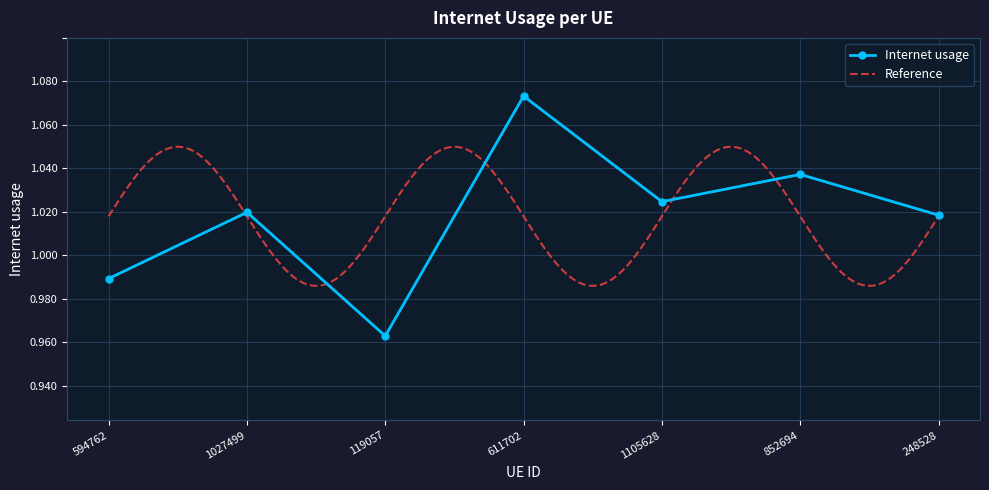

What is the change in value from 594762 to 611702?

+0.1